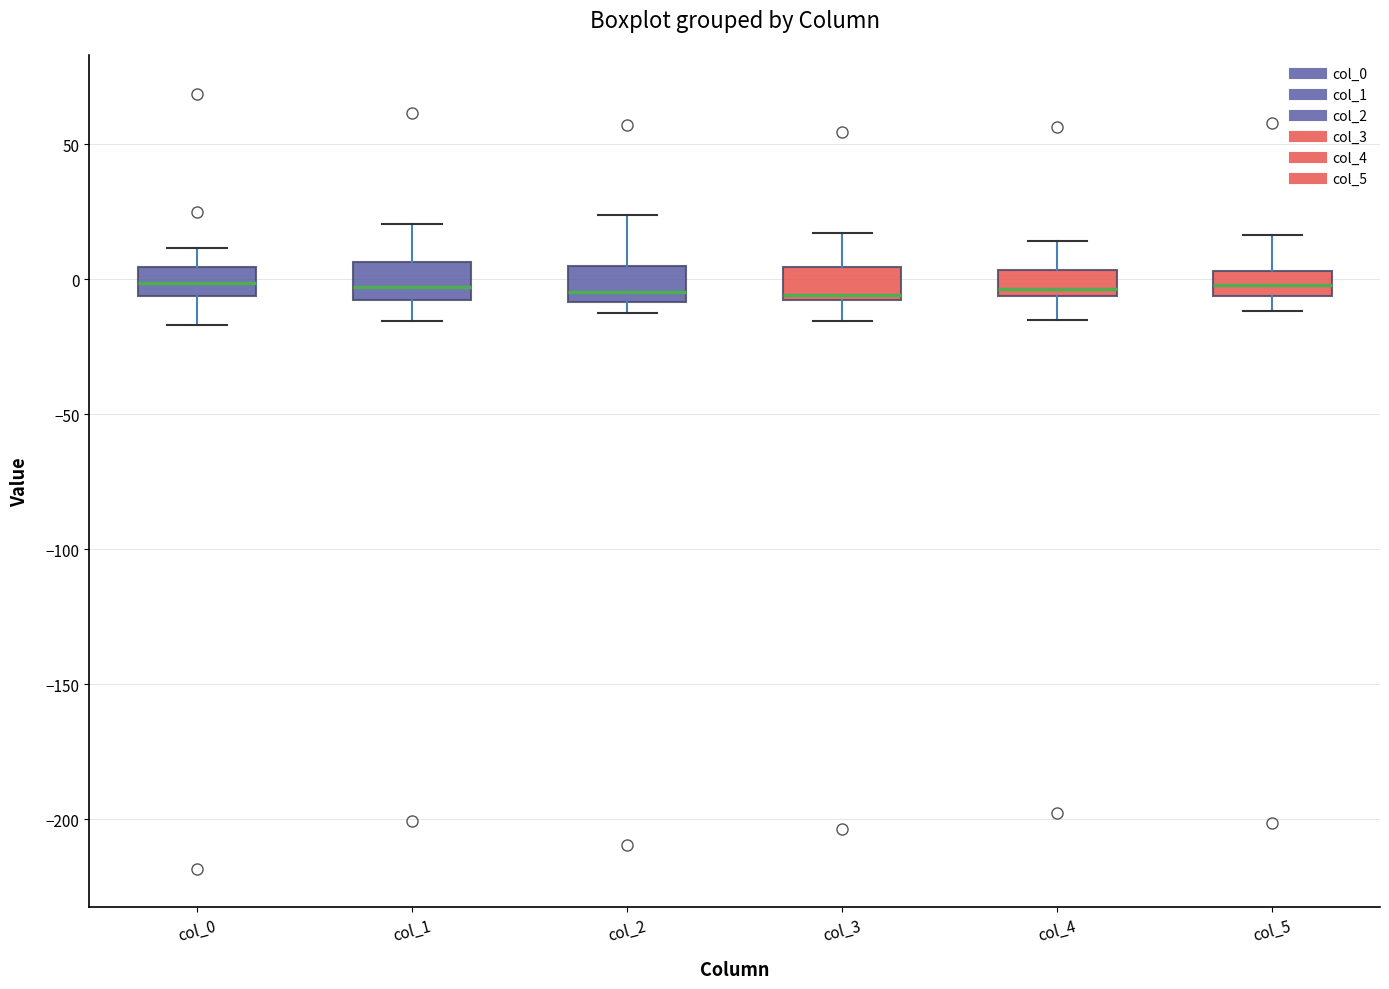

Where does the lower whisker of the box for col_3 end on the y-axis? The values are not printed on the chart, so give them approximately, as read against the axis.

-15